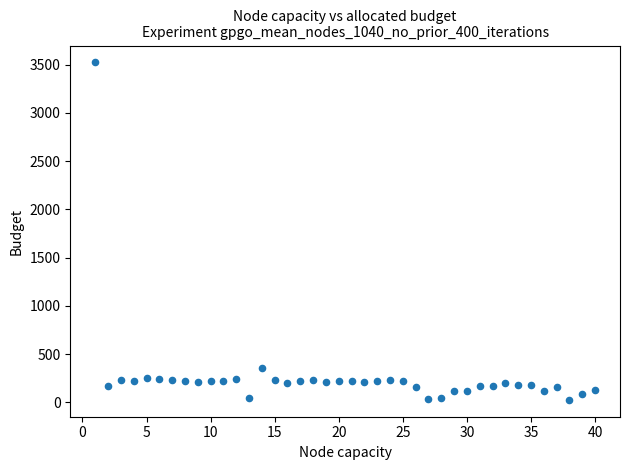

What is the range of Y values (max minus min)?

3496